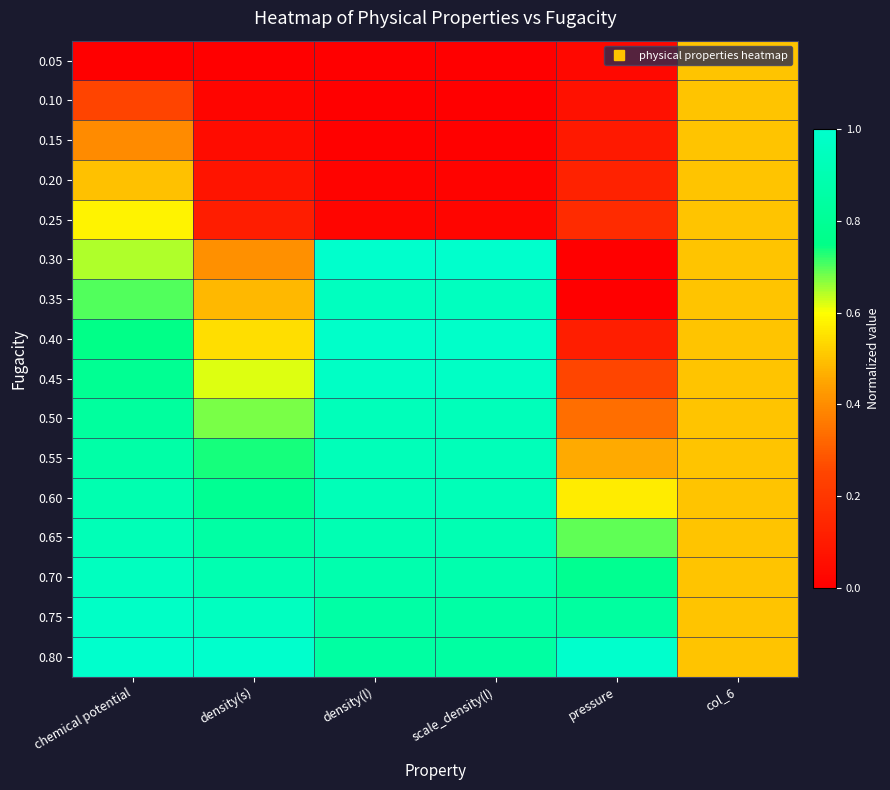

Reading right to left, list all the values displayed in this chart.

0.05: col_6=0.5	pressure=0.0	scale_density(l)=0.0	density(l)=0.0	density(s)=0.0	chemical potential=0.0
0.10: col_6=0.5	pressure=0.1	scale_density(l)=0.0	density(l)=0.0	density(s)=0.0	chemical potential=0.2
0.15: col_6=0.5	pressure=0.1	scale_density(l)=0.0	density(l)=0.0	density(s)=0.0	chemical potential=0.4
0.20: col_6=0.5	pressure=0.1	scale_density(l)=0.0	density(l)=0.0	density(s)=0.1	chemical potential=0.5
0.25: col_6=0.5	pressure=0.2	scale_density(l)=0.0	density(l)=0.0	density(s)=0.1	chemical potential=0.6
0.30: col_6=0.5	pressure=0.0	scale_density(l)=1.0	density(l)=1.0	density(s)=0.4	chemical potential=0.6
0.35: col_6=0.5	pressure=0.0	scale_density(l)=1.0	density(l)=1.0	density(s)=0.5	chemical potential=0.7
0.40: col_6=0.5	pressure=0.1	scale_density(l)=1.0	density(l)=1.0	density(s)=0.5	chemical potential=0.8
0.45: col_6=0.5	pressure=0.3	scale_density(l)=1.0	density(l)=1.0	density(s)=0.6	chemical potential=0.8
0.50: col_6=0.5	pressure=0.3	scale_density(l)=0.9	density(l)=0.9	density(s)=0.7	chemical potential=0.8
0.55: col_6=0.5	pressure=0.5	scale_density(l)=0.9	density(l)=0.9	density(s)=0.7	chemical potential=0.9
0.60: col_6=0.5	pressure=0.6	scale_density(l)=0.9	density(l)=0.9	density(s)=0.8	chemical potential=0.9
0.65: col_6=0.5	pressure=0.7	scale_density(l)=0.9	density(l)=0.9	density(s)=0.9	chemical potential=0.9
0.70: col_6=0.5	pressure=0.8	scale_density(l)=0.9	density(l)=0.9	density(s)=0.9	chemical potential=1.0
0.75: col_6=0.5	pressure=0.8	scale_density(l)=0.9	density(l)=0.9	density(s)=1.0	chemical potential=1.0
0.80: col_6=0.5	pressure=1.0	scale_density(l)=0.8	density(l)=0.8	density(s)=1.0	chemical potential=1.0